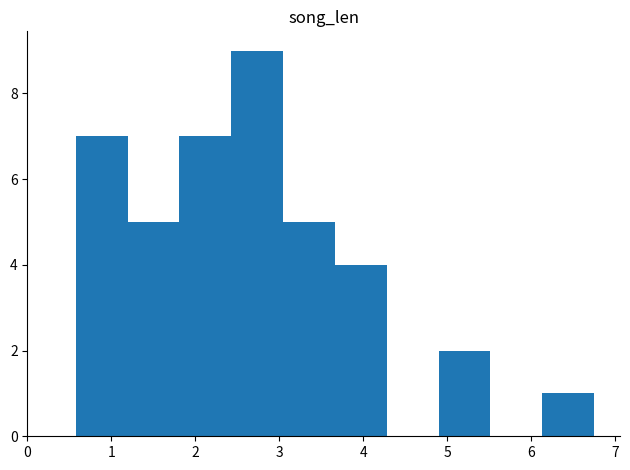

Reading left to right, list every bar in this chart as the range it spans on the x-axis followed by its height. Neither the bar edges nor the heights are printed on the chart, so give them approximately, as read against the axes.

0.6 to 1.2: 7
1.2 to 1.8: 5
1.8 to 2.4: 7
2.4 to 3.0: 9
3.0 to 3.7: 5
3.7 to 4.3: 4
4.3 to 4.9: 0
4.9 to 5.5: 2
5.5 to 6.1: 0
6.1 to 6.8: 1